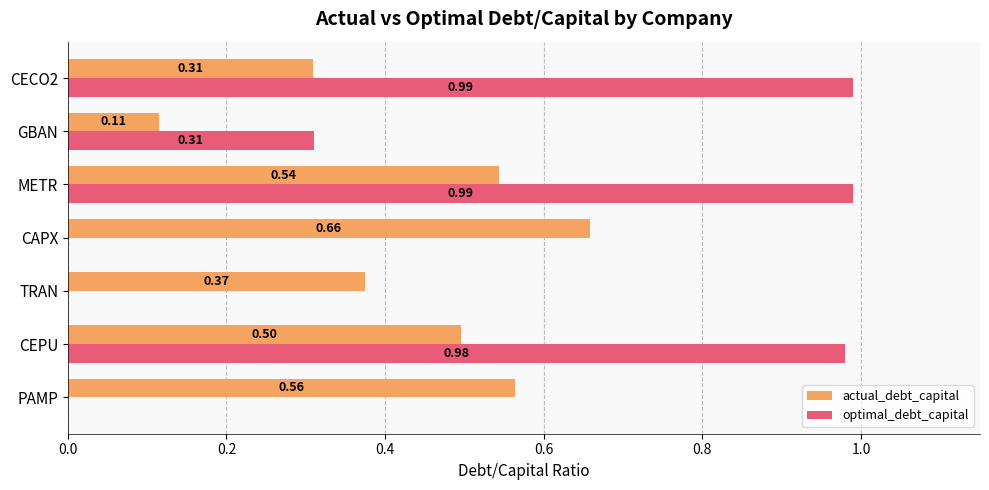

At which label does actual_debt_capital reach its peak?

CAPX